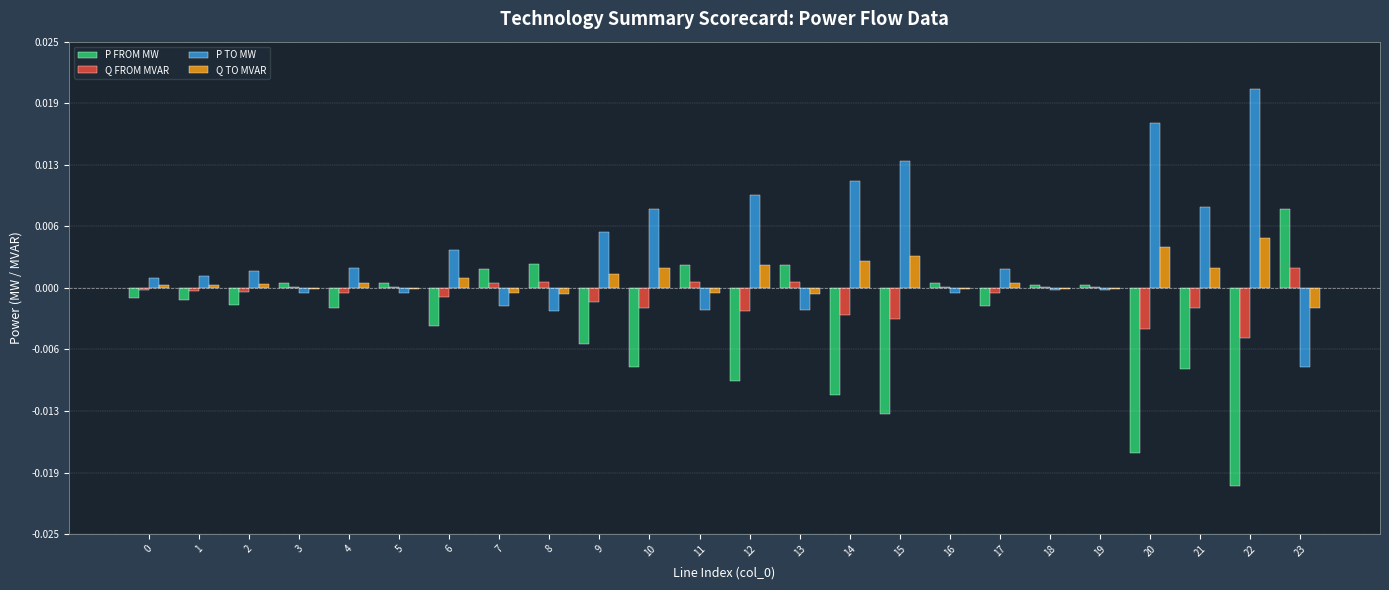

Is the value of P TO MW at 18 greater than the value of Q TO MVAR at 21?

No